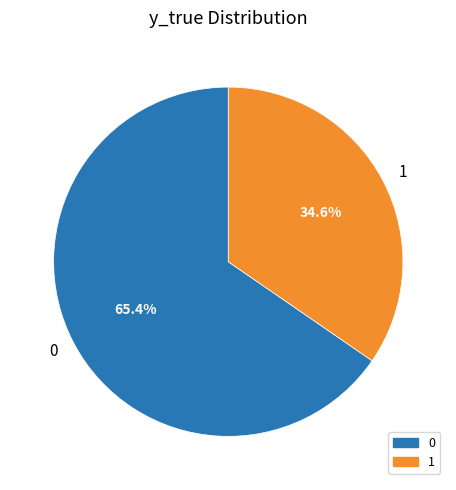

What percentage is the 0 slice, to the nearest percent?

65%